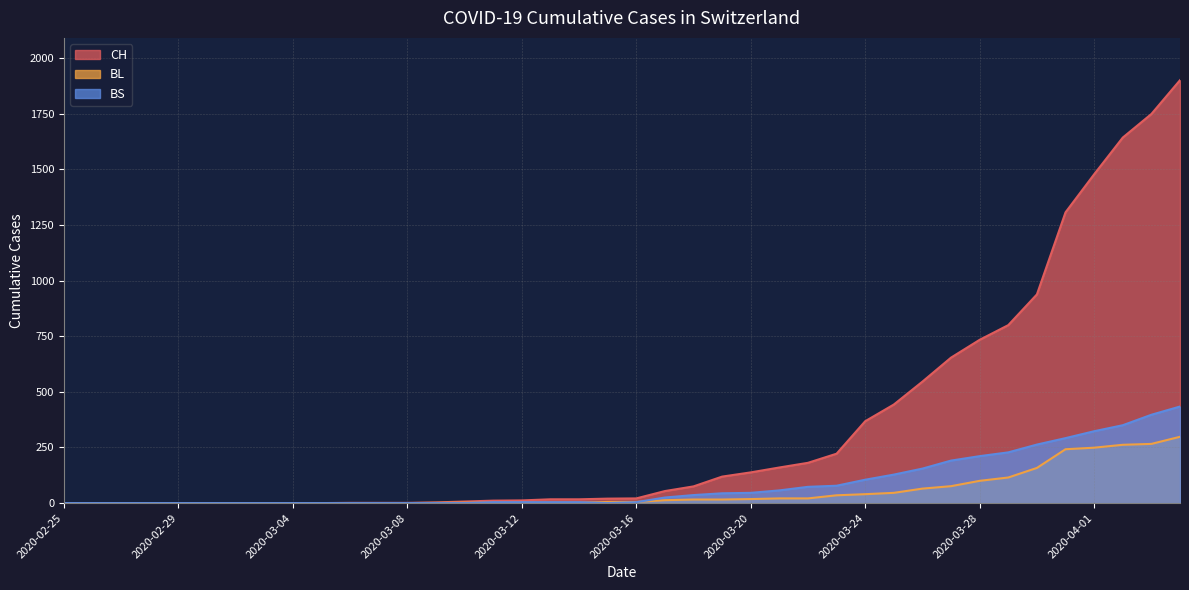

Rank the series at 2020-02-27 from lowest to highest value.

CH, BL, BS